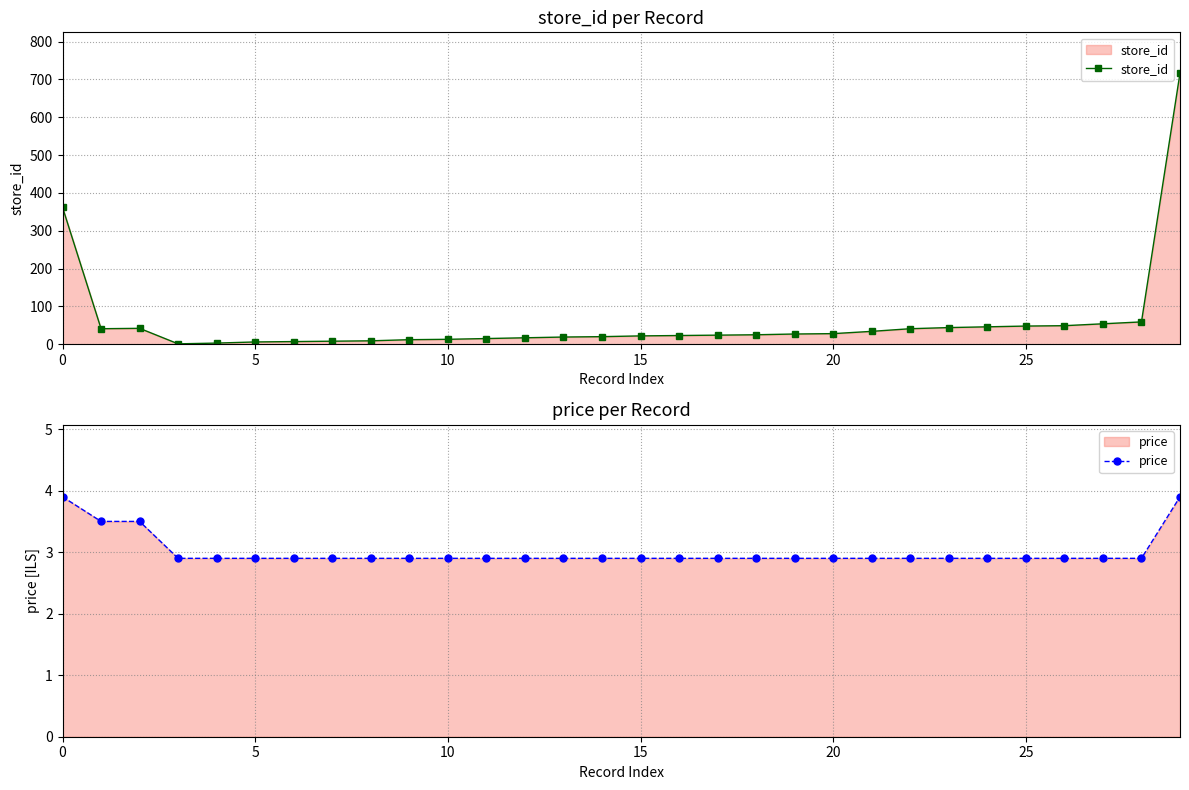

Rank the series by their maximum value, from highest to lowest.

store_id, price